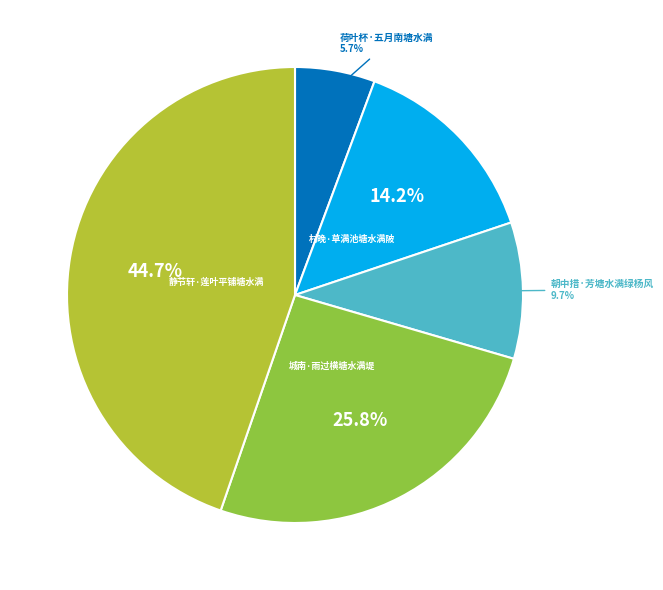

Does any single category account for the majority?

No